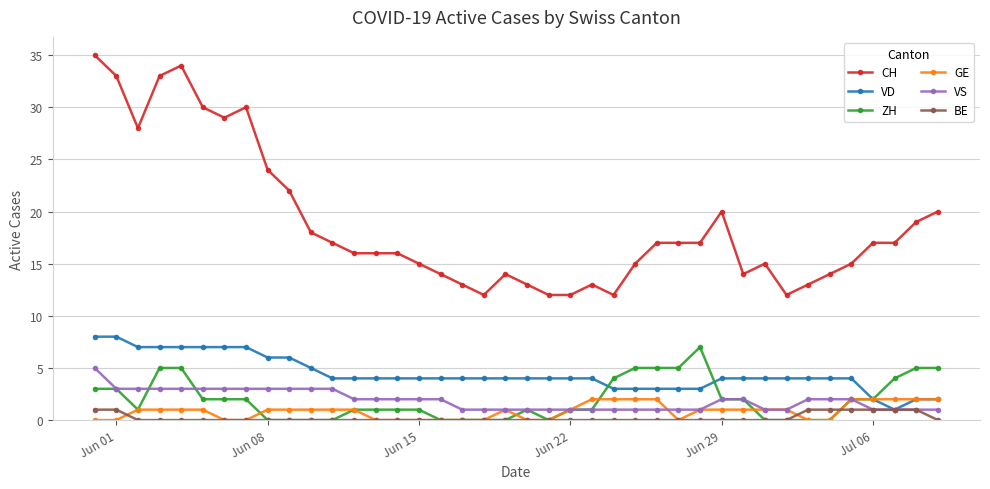

Which series has the largest total across all categories?

CH